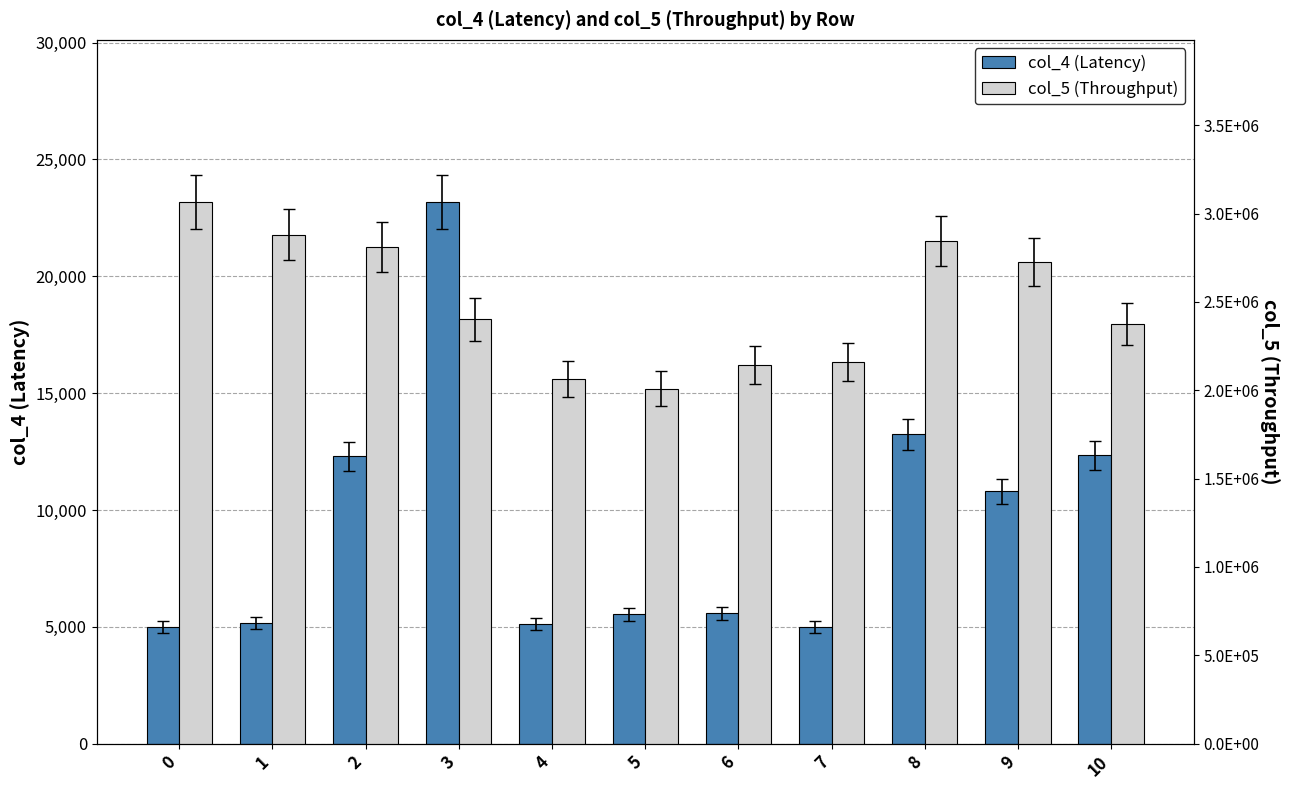

What is the smallest value displayed?

5000